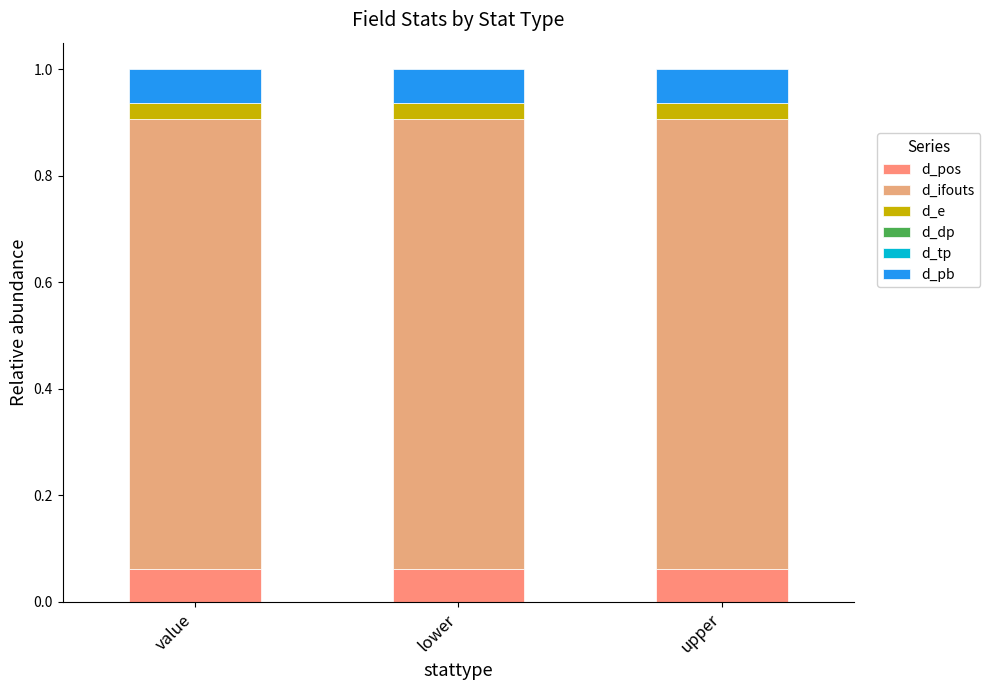

Does the chart contain stacked bars?

Yes